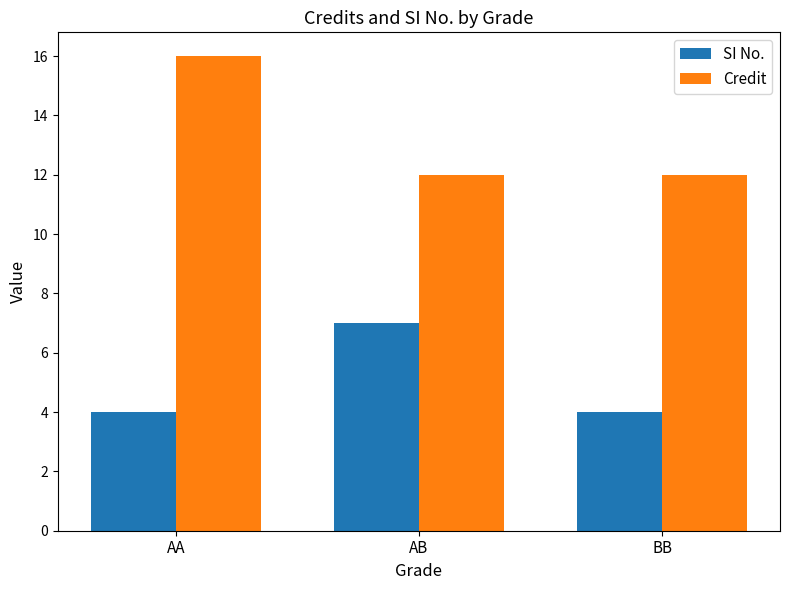

At how many categories does at least one series exceed 7?

3